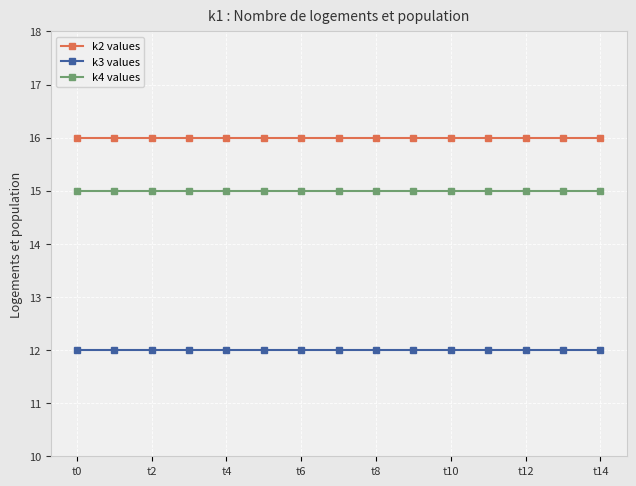

Which series has the largest total across all categories?

k2 values